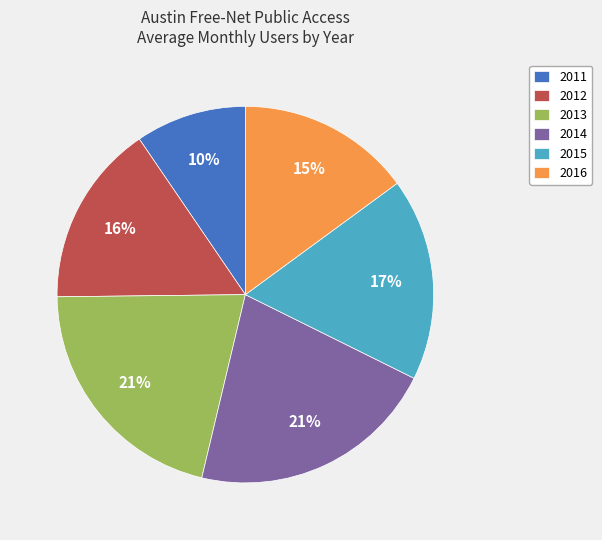

To the nearest percent, what percentage of the pie is 2012?

16%